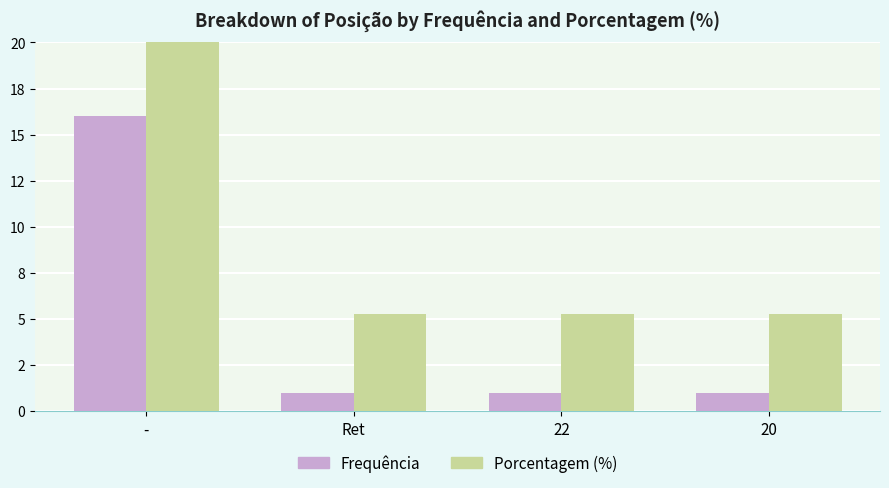

What is the sum of the Porcentagem (%) values at - and 20?

89.5